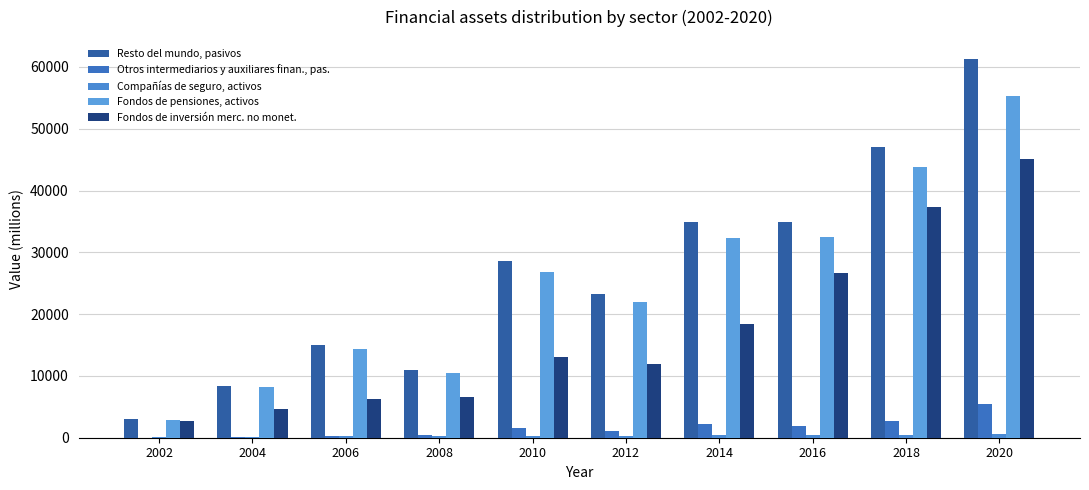

What is the difference between the Fondos de pensiones, activos values at 2006 and 2014?

17927